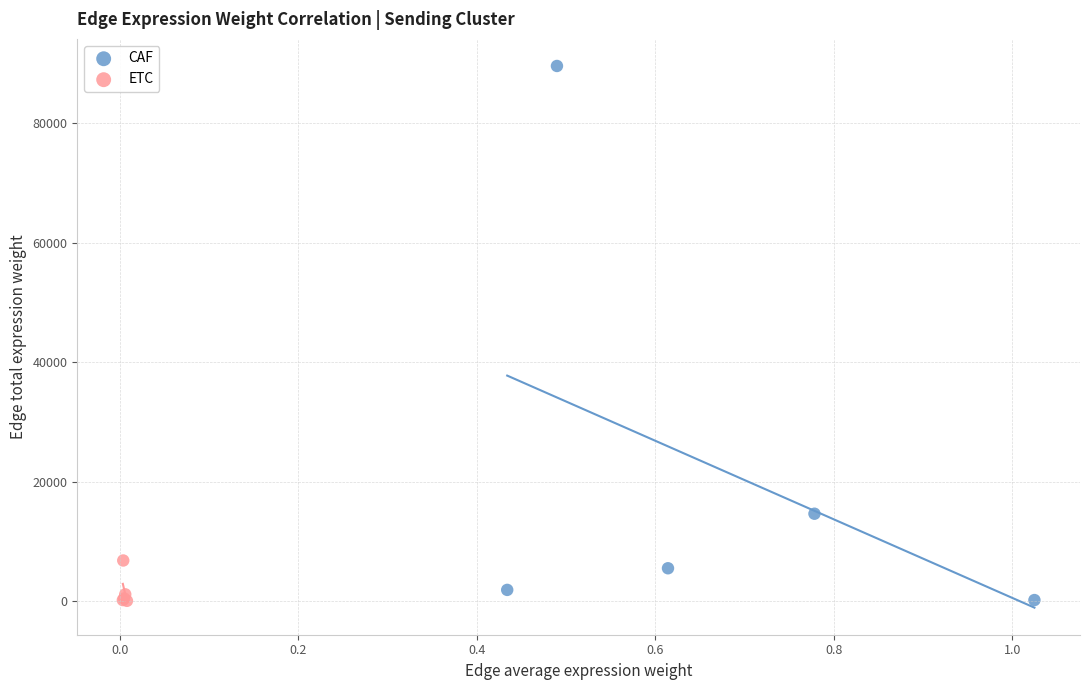

Which series reaches the maximum Y coordinate?

CAF